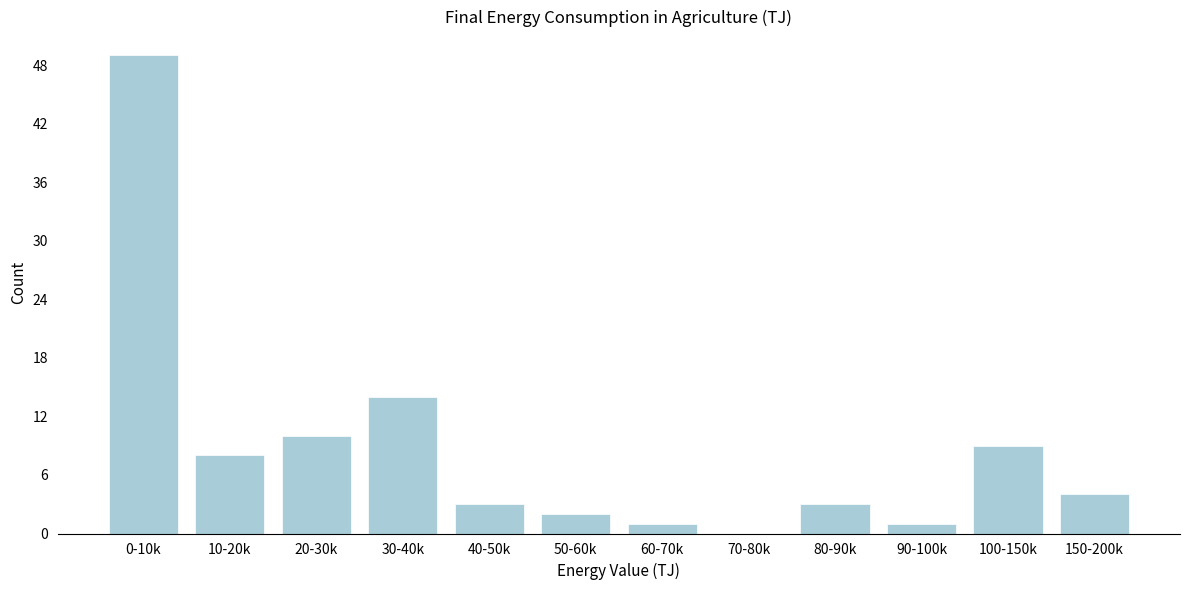

Reading left to right, what are all the values shown in this chart?

0-10k=49	10-20k=8	20-30k=10	30-40k=14	40-50k=3	50-60k=2	60-70k=1	70-80k=0	80-90k=3	90-100k=1	100-150k=9	150-200k=4